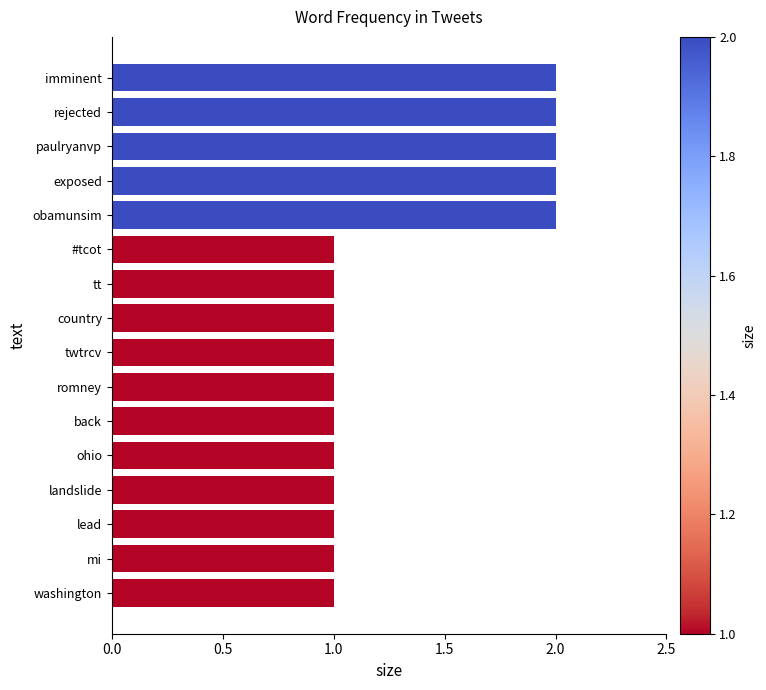

The value at #tcot is 1. True or false?

True